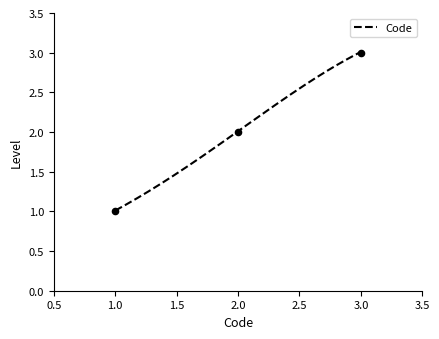

Between 3.0 and 2.0, which is larger?

3.0